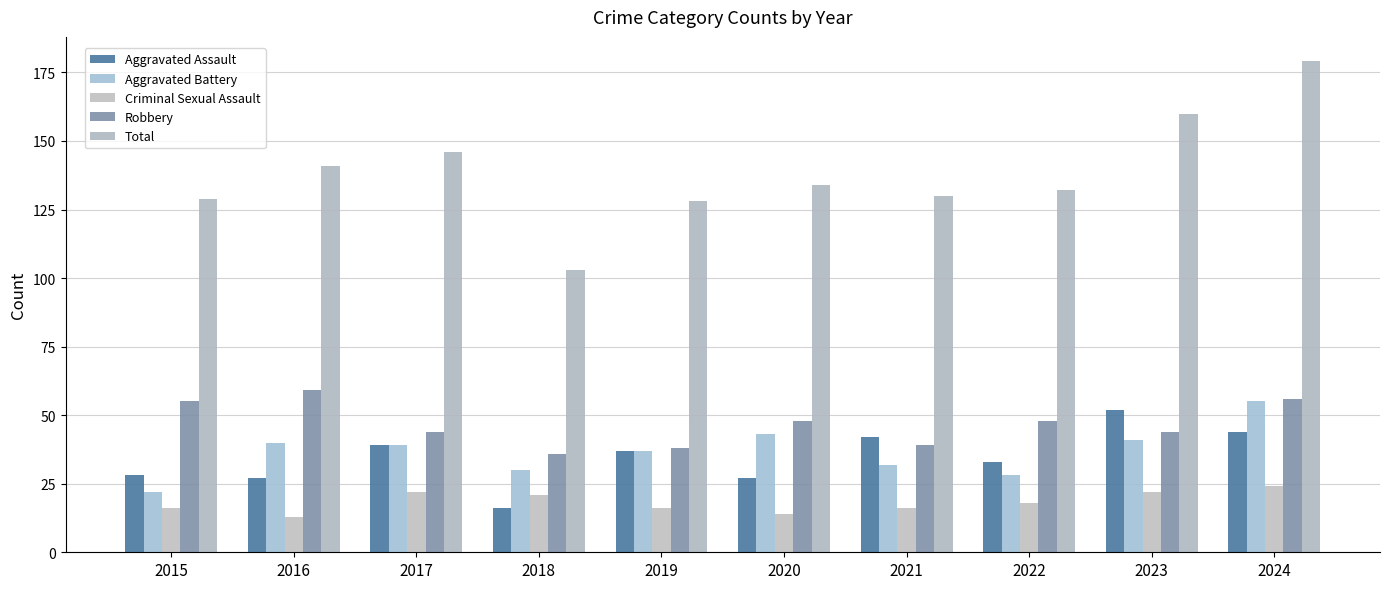

Rank the categories by Robbery value from lowest to highest.

2018, 2019, 2021, 2017, 2023, 2020, 2022, 2015, 2024, 2016